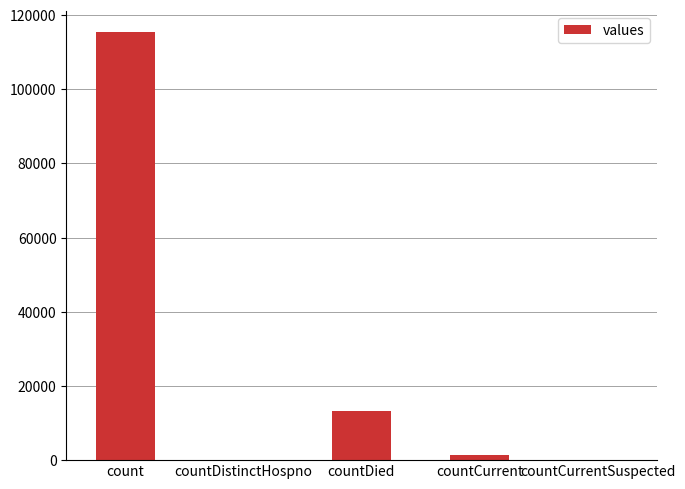

At which label is the value closest to 57689?

countDied